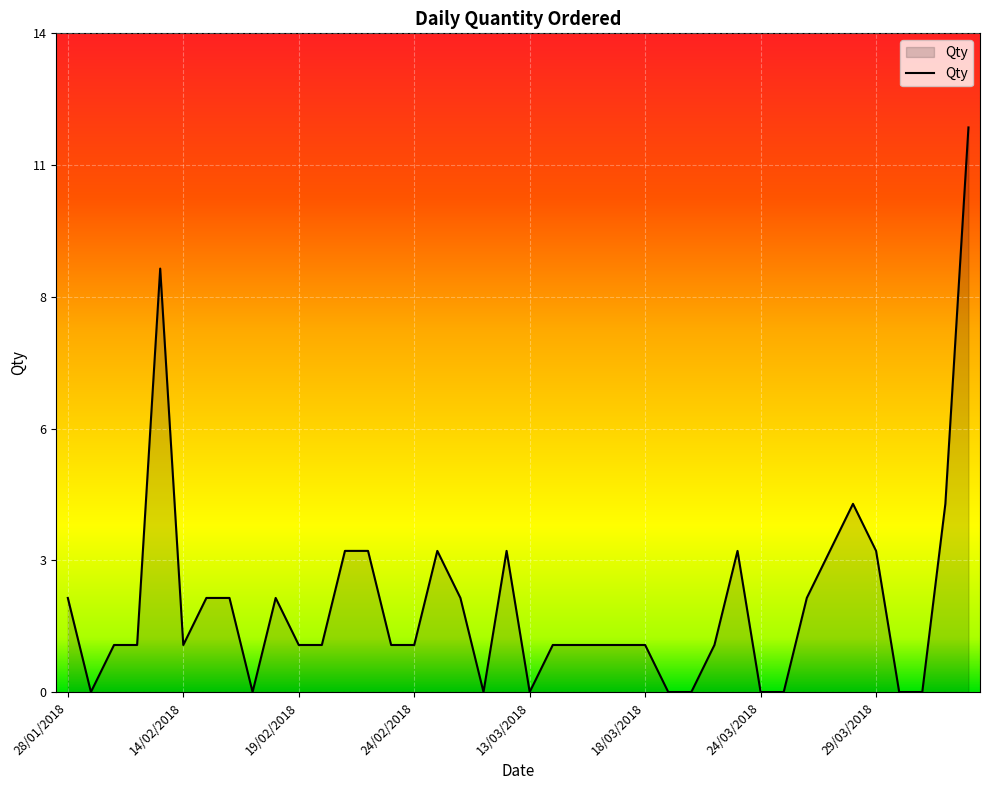

Reading left to right, what are all the values shown in this chart?

28/01/2018=2	29/01/2018=0	30/01/2018=1	31/01/2018=1	13/02/2018=9	14/02/2018=1	15/02/2018=2	16/02/2018=2	17/02/2018=0	18/02/2018=2	19/02/2018=1	20/02/2018=1	21/02/2018=3	22/02/2018=3	23/02/2018=1	24/02/2018=1	25/02/2018=3	26/02/2018=2	27/02/2018=0	28/02/2018=3	13/03/2018=0	14/03/2018=1	15/03/2018=1	16/03/2018=1	17/03/2018=1	18/03/2018=1	19/03/2018=0	20/03/2018=0	21/03/2018=1	22/03/2018=3	24/03/2018=0	25/03/2018=0	26/03/2018=2	27/03/2018=3	28/03/2018=4	29/03/2018=3	30/03/2018=0	31/03/2018=0	13/04/2018=4	14/04/2018=12